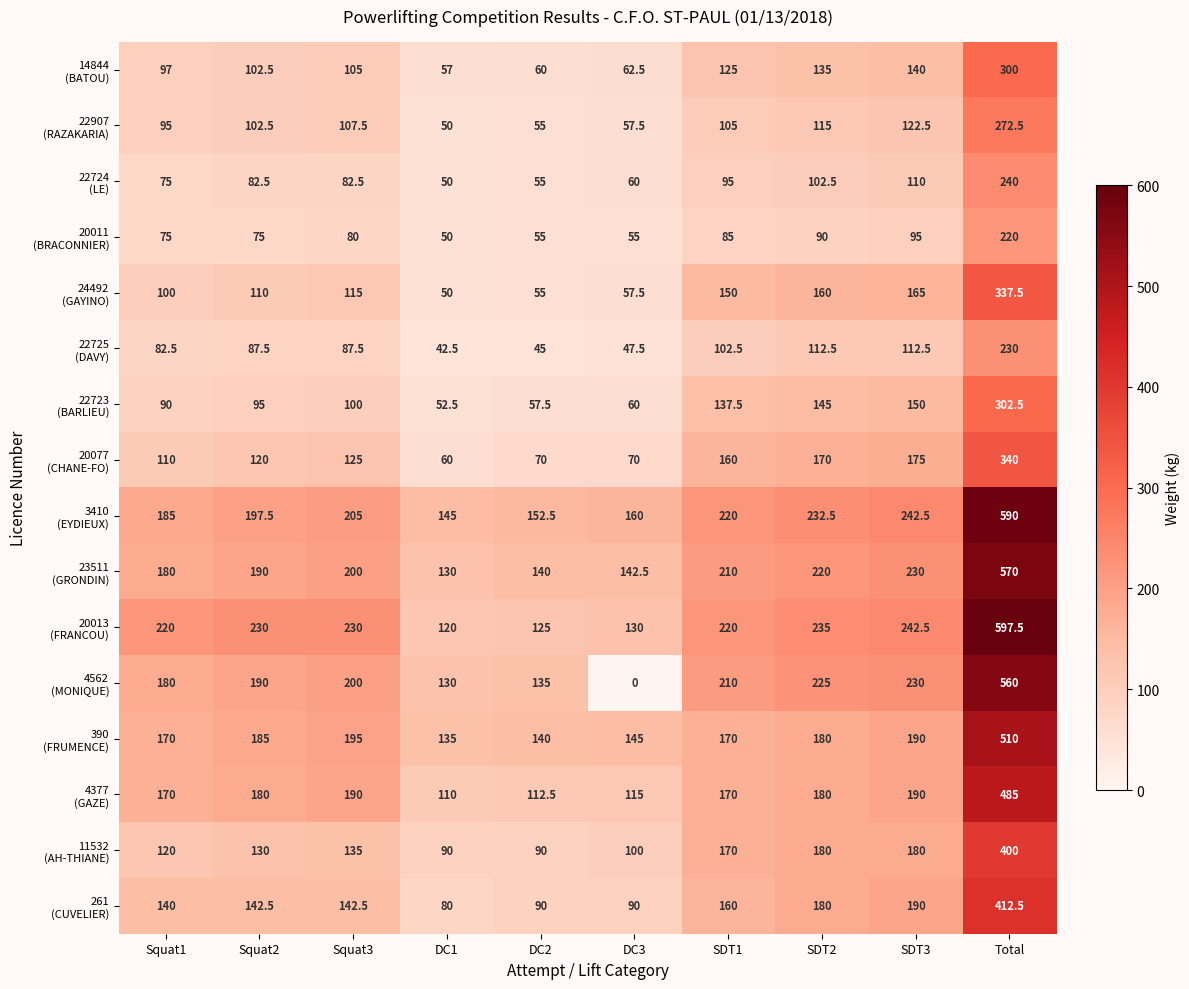

At which category does the chart reach its peak across all series?

Total